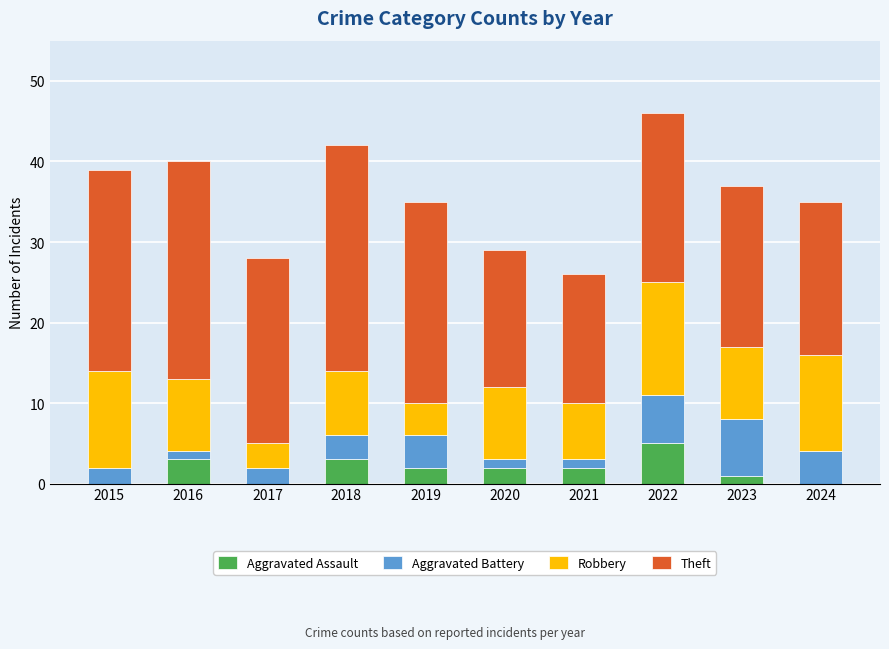

The Aggravated Assault series shows 2 at 2022. True or false?

False